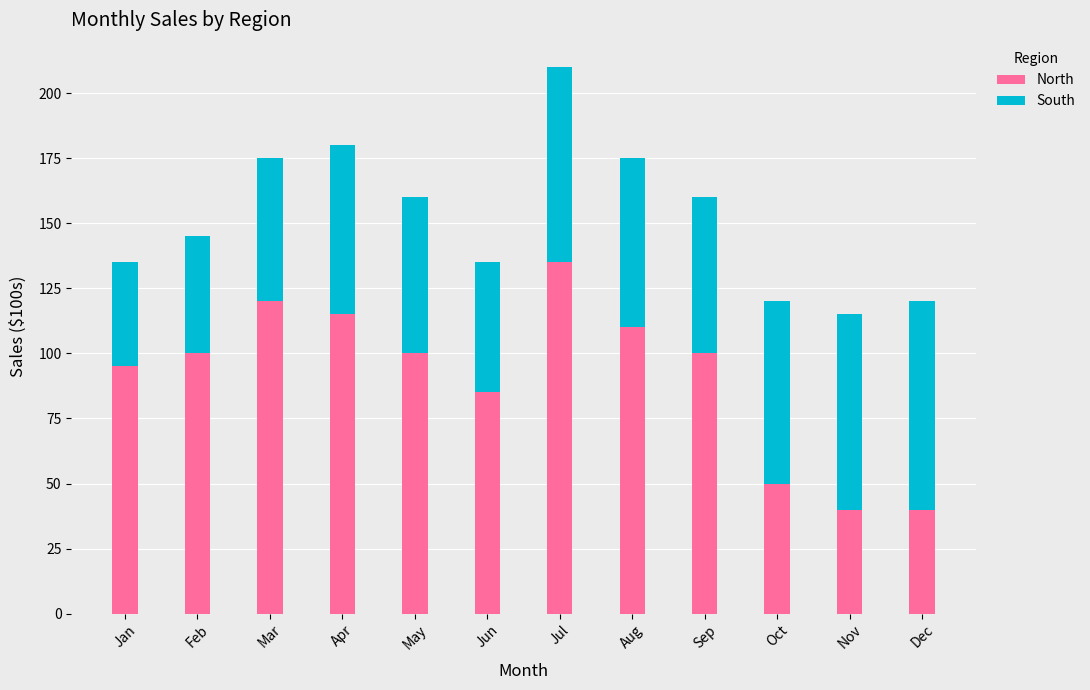

Reading left to right, transcribe the values for North.

Jan=95	Feb=100	Mar=120	Apr=115	May=100	Jun=85	Jul=135	Aug=110	Sep=100	Oct=50	Nov=40	Dec=40